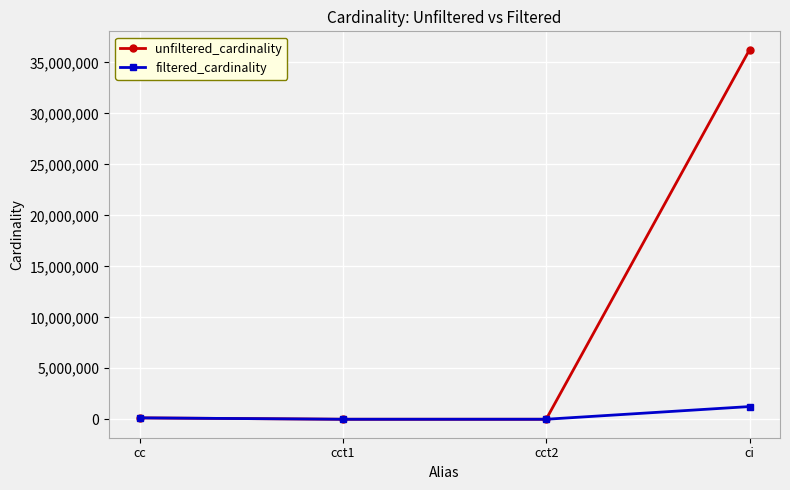

List the series in order of their peak value, lowest first.

filtered_cardinality, unfiltered_cardinality